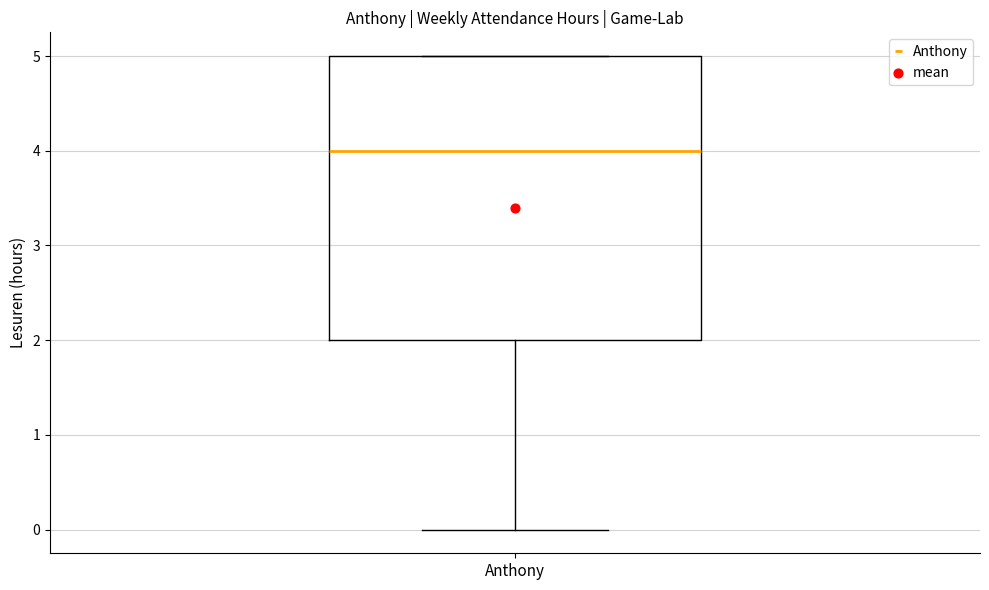

Where does the lower whisker of the box for Anthony end on the y-axis? The values are not printed on the chart, so give them approximately, as read against the axis.

0